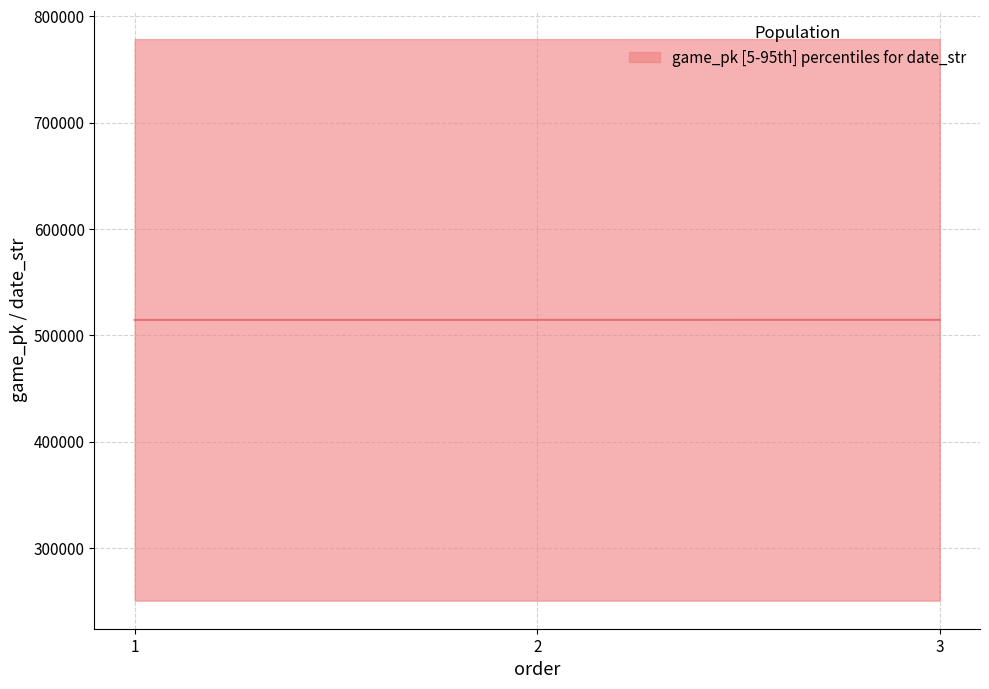

True or false: the data shows 324850.6 at 3.

False